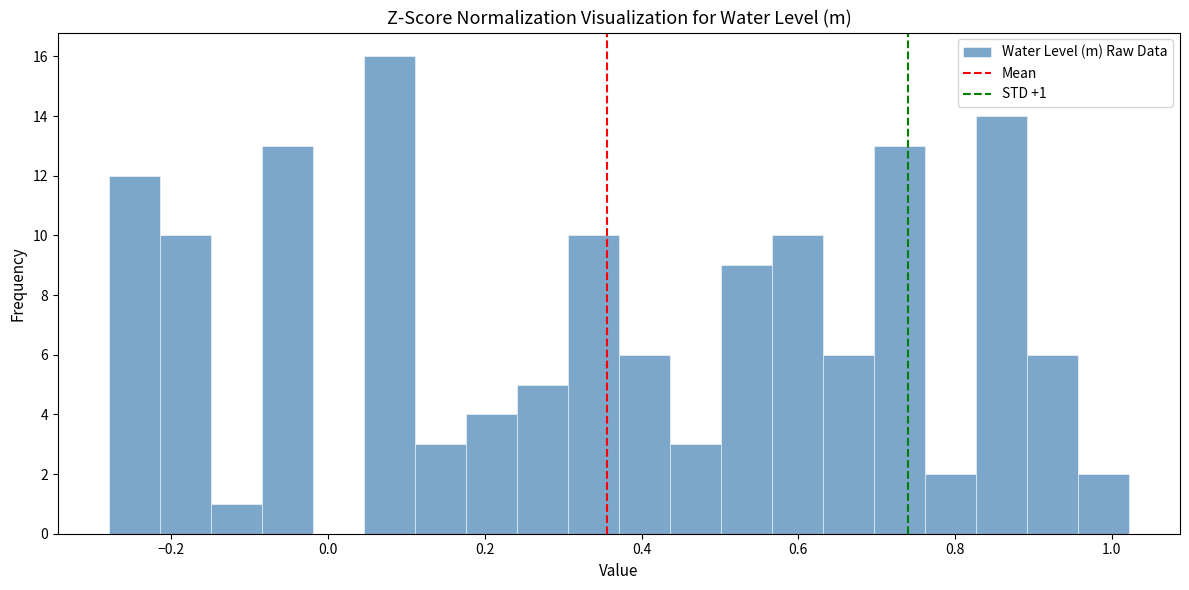

Read against the x-axis, roughly where is the centre of the tallest bar?

0.08